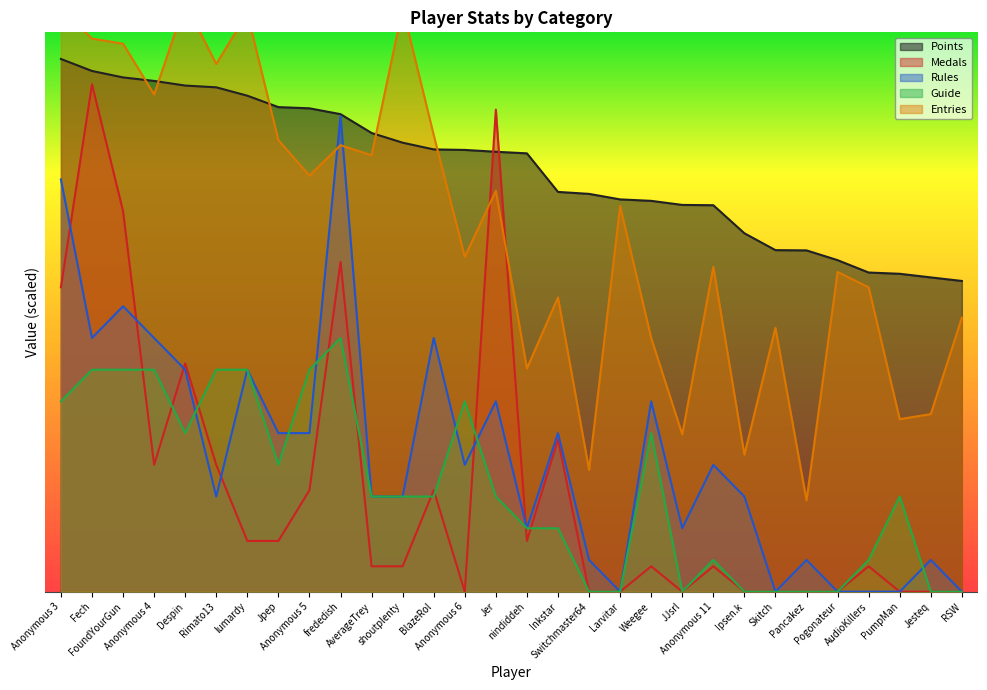

What is the difference between the maximum and second lowest values in the Rules series?

7500